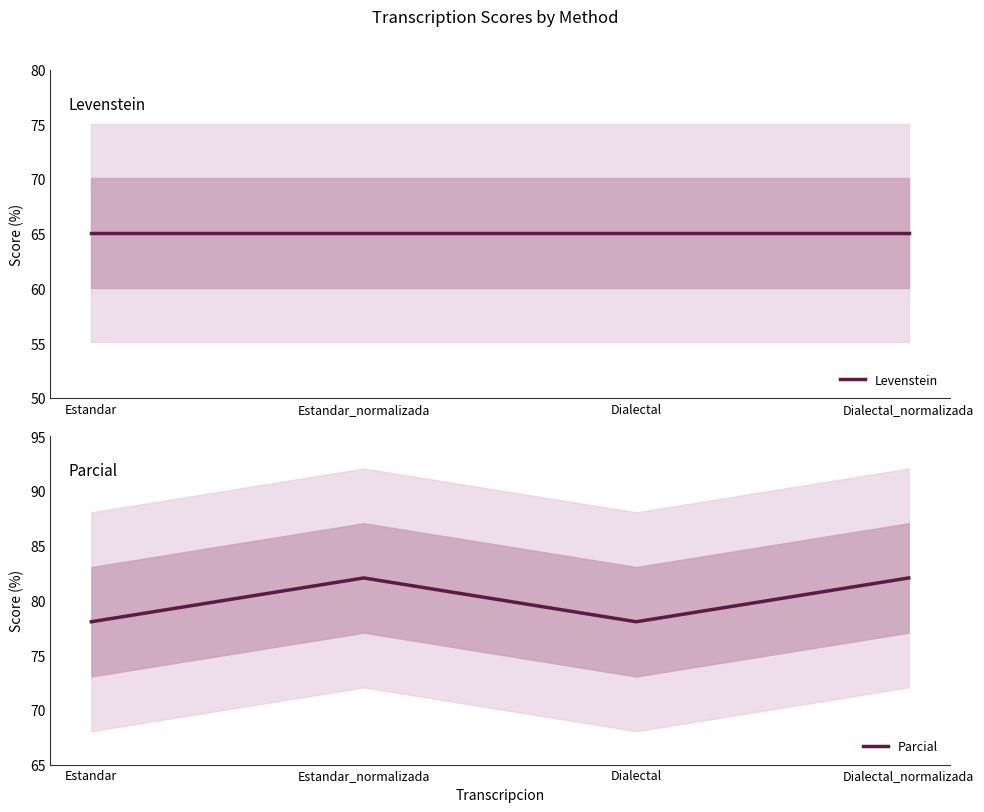

What is the maximum value shown in the chart?

82.1